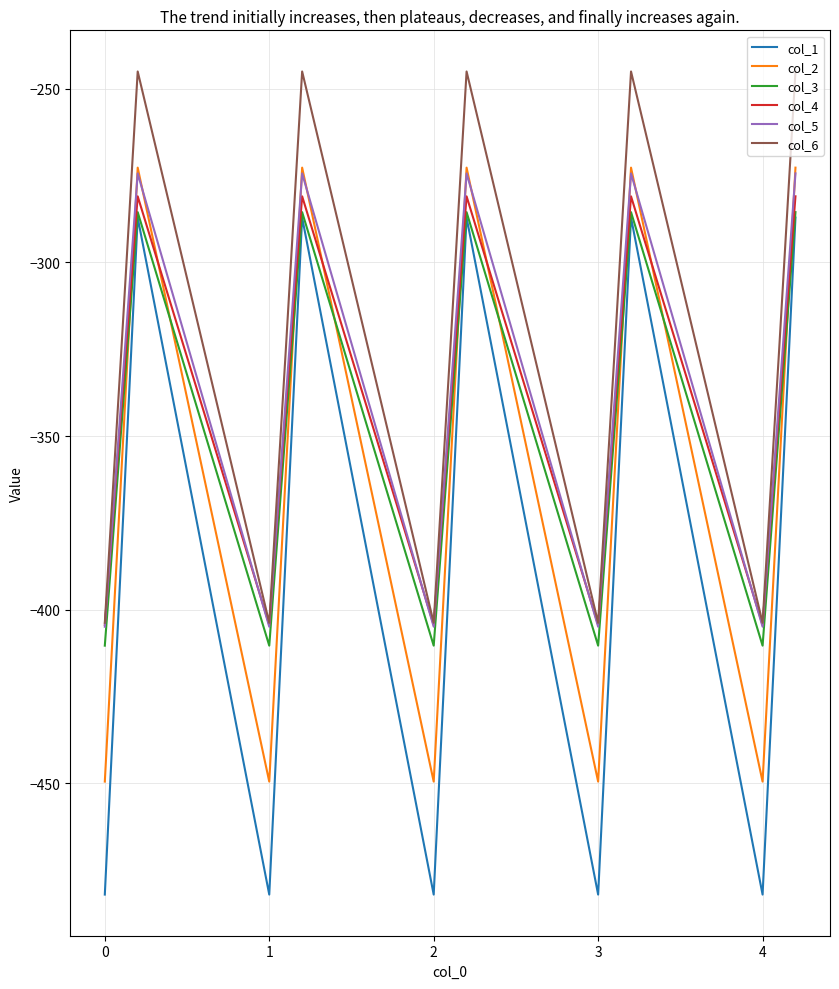

True or false: col_5 and col_1 cross at least once.

False